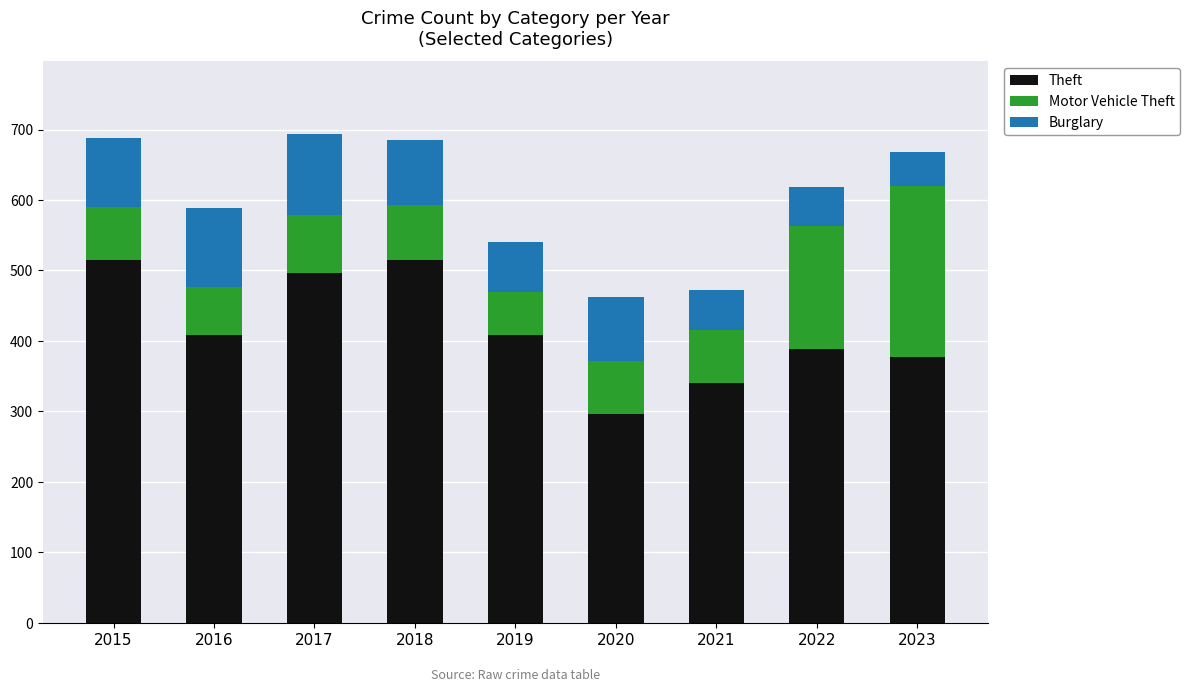

Which category has the lowest value in the Theft series?

2020